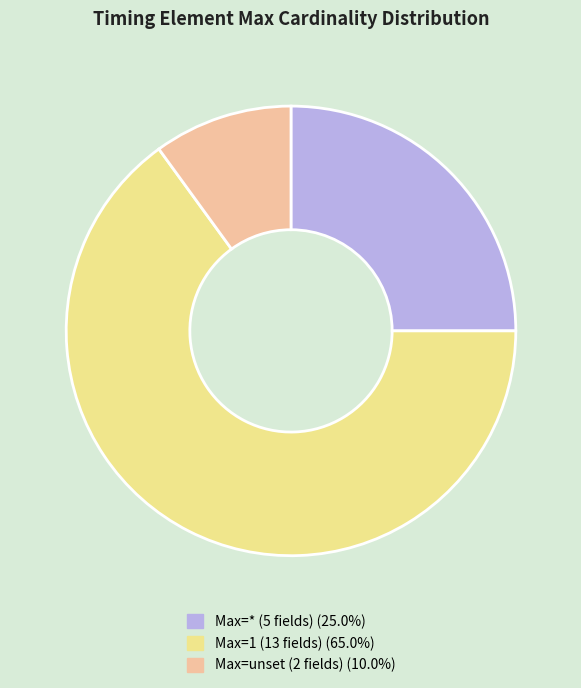

Is there a majority slice in this chart?

Yes